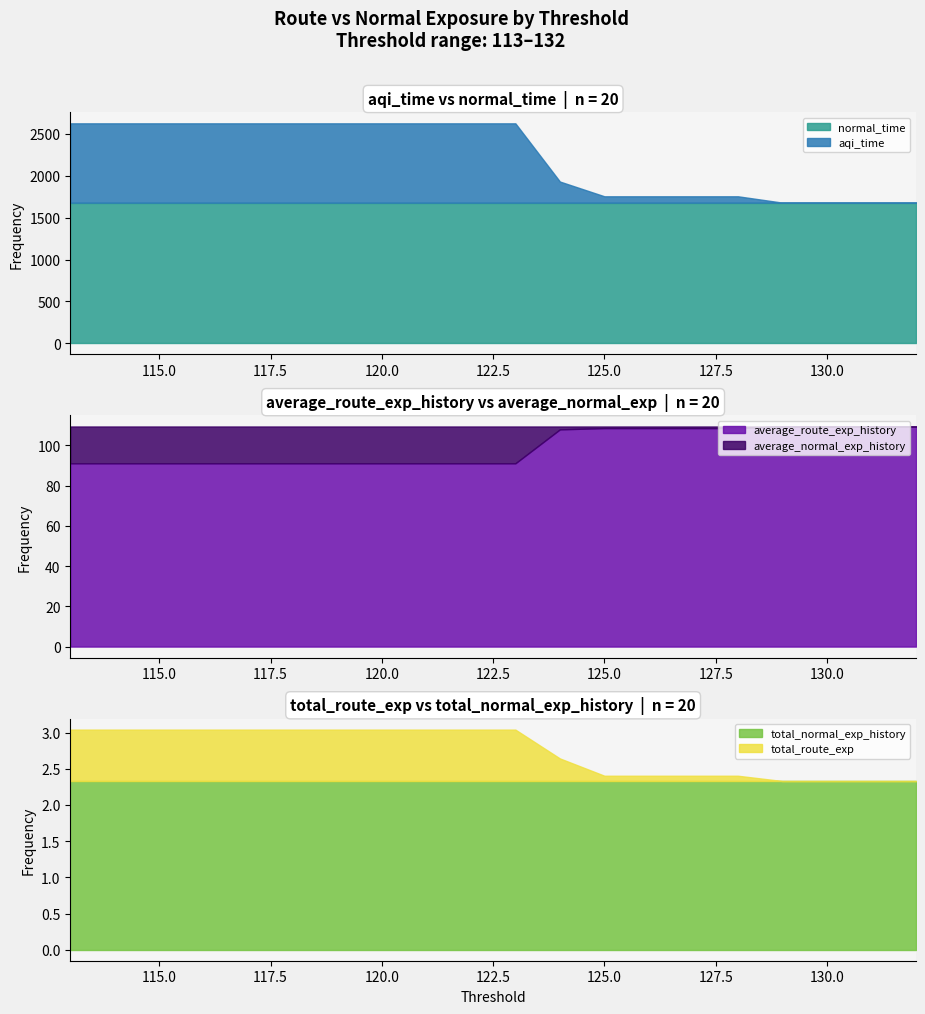

What is the maximum value for normal_time?

1677.6